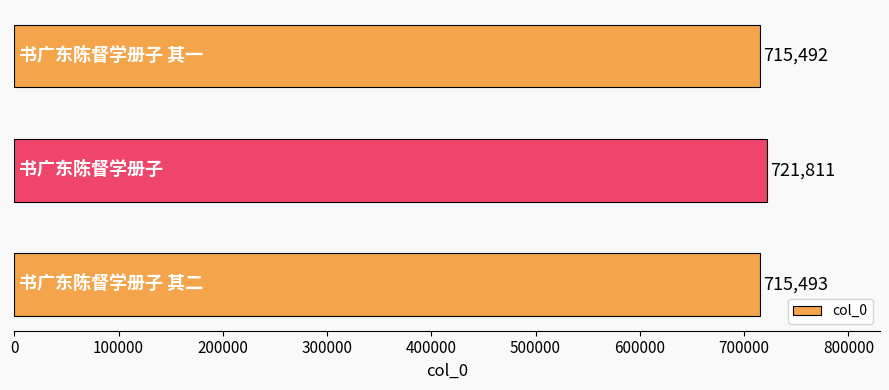

What is the minimum value shown in the chart?

715492